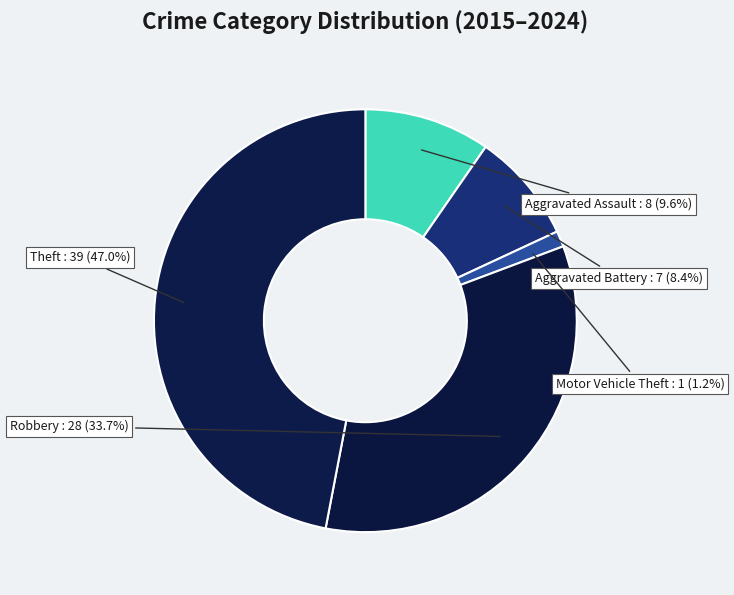

Count the number of slices in the pie.

5